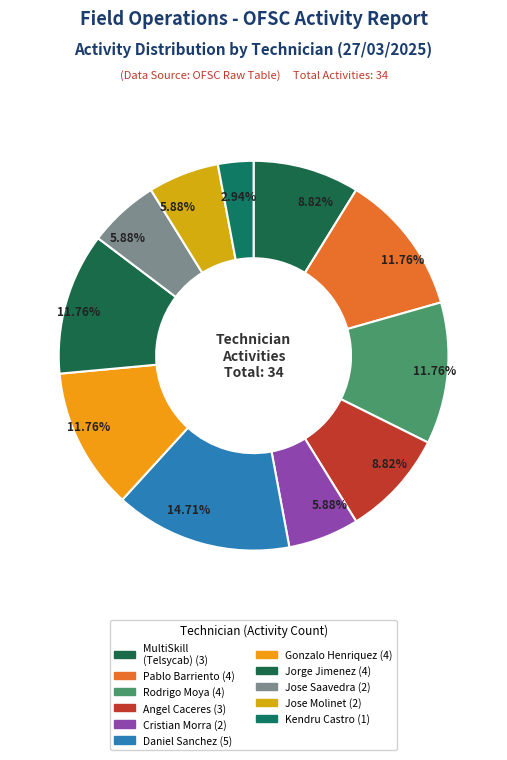

Rank the categories by value from lowest to highest.

Kendru Zandor Castro Gutierrez, Cristian Marcelo Morra Peralta, Jose Luis Saavedra Antifilo, Jose Maria Molinet Vera, MultiSkill (Telsycab 3Play RM), Angel Benjamin Caceres Vidal, 17395936-2 Pablo Israel Hernan Barriento, 12897307-9 Rodrigo Alejandro Moya Tapia, Gonzalo Hernan Henriquez Soto, Jorge Abel Jimenez Esparza, Daniel Alejandro Sanchez Rivero